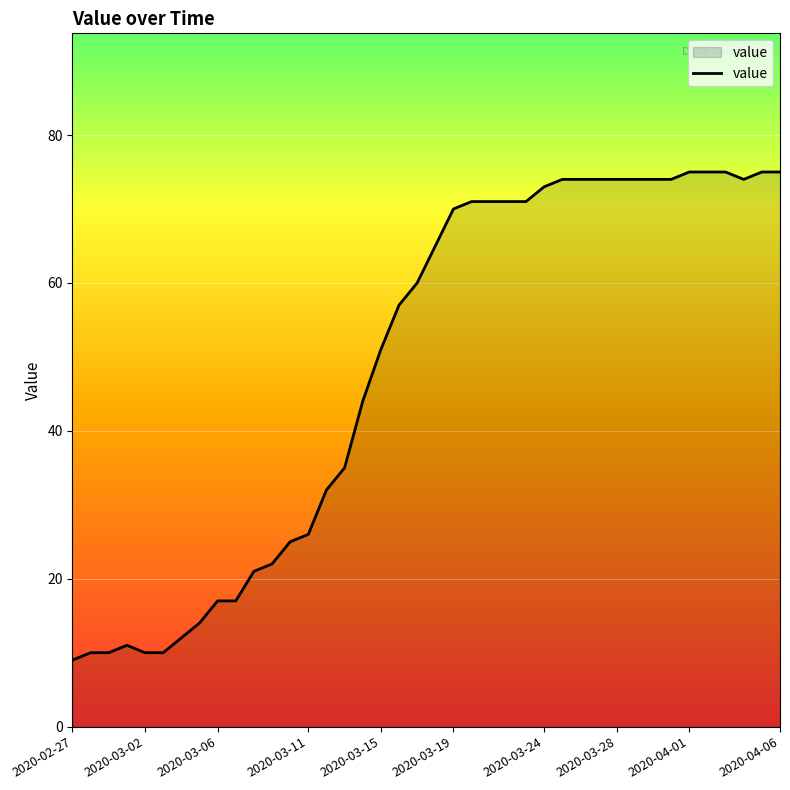

What is the difference between the maximum and minimum values?

66